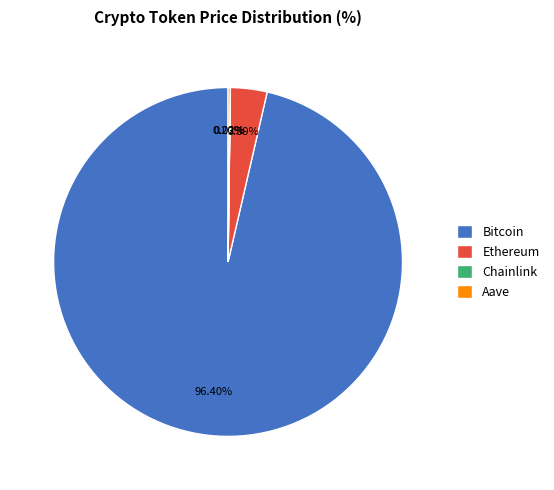

Combined, what portion of the pie is Bitcoin and Ethereum?

99.8%